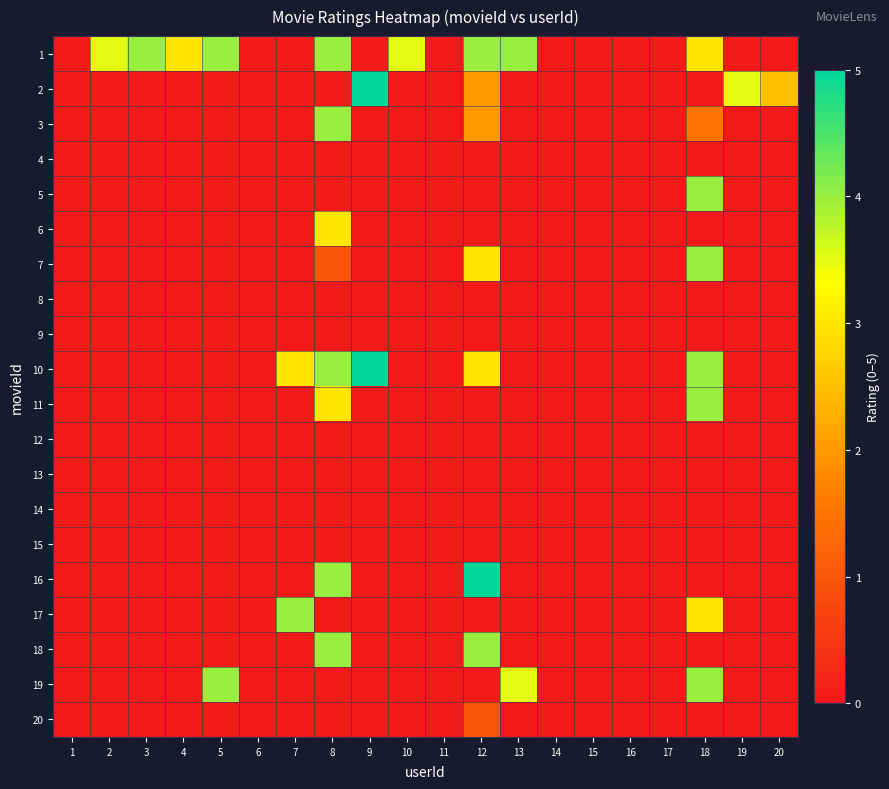

Reading right to left, what are all the values shown in this chart?

1: 20=0.0	19=0.0	18=3.0	17=0.0	16=0.0	15=0.0	14=0.0	13=4.0	12=4.0	11=0.0	10=3.5	9=0.0	8=4.0	7=0.0	6=0.0	5=4.0	4=3.0	3=4.0	2=3.5	1=0.0
2: 20=2.5	19=3.5	18=0.0	17=0.0	16=0.0	15=0.0	14=0.0	13=0.0	12=2.0	11=0.0	10=0.0	9=5.0	8=0.0	7=0.0	6=0.0	5=0.0	4=0.0	3=0.0	2=0.0	1=0.0
3: 20=0.0	19=0.0	18=1.5	17=0.0	16=0.0	15=0.0	14=0.0	13=0.0	12=2.0	11=0.0	10=0.0	9=0.0	8=4.0	7=0.0	6=0.0	5=0.0	4=0.0	3=0.0	2=0.0	1=0.0
4: 20=0.0	19=0.0	18=0.0	17=0.0	16=0.0	15=0.0	14=0.0	13=0.0	12=0.0	11=0.0	10=0.0	9=0.0	8=0.0	7=0.0	6=0.0	5=0.0	4=0.0	3=0.0	2=0.0	1=0.0
5: 20=0.0	19=0.0	18=4.0	17=0.0	16=0.0	15=0.0	14=0.0	13=0.0	12=0.0	11=0.0	10=0.0	9=0.0	8=0.0	7=0.0	6=0.0	5=0.0	4=0.0	3=0.0	2=0.0	1=0.0
6: 20=0.0	19=0.0	18=0.0	17=0.0	16=0.0	15=0.0	14=0.0	13=0.0	12=0.0	11=0.0	10=0.0	9=0.0	8=3.0	7=0.0	6=0.0	5=0.0	4=0.0	3=0.0	2=0.0	1=0.0
7: 20=0.0	19=0.0	18=4.0	17=0.0	16=0.0	15=0.0	14=0.0	13=0.0	12=3.0	11=0.0	10=0.0	9=0.0	8=1.0	7=0.0	6=0.0	5=0.0	4=0.0	3=0.0	2=0.0	1=0.0
8: 20=0.0	19=0.0	18=0.0	17=0.0	16=0.0	15=0.0	14=0.0	13=0.0	12=0.0	11=0.0	10=0.0	9=0.0	8=0.0	7=0.0	6=0.0	5=0.0	4=0.0	3=0.0	2=0.0	1=0.0
9: 20=0.0	19=0.0	18=0.0	17=0.0	16=0.0	15=0.0	14=0.0	13=0.0	12=0.0	11=0.0	10=0.0	9=0.0	8=0.0	7=0.0	6=0.0	5=0.0	4=0.0	3=0.0	2=0.0	1=0.0
10: 20=0.0	19=0.0	18=4.0	17=0.0	16=0.0	15=0.0	14=0.0	13=0.0	12=3.0	11=0.0	10=0.0	9=5.0	8=4.0	7=3.0	6=0.0	5=0.0	4=0.0	3=0.0	2=0.0	1=0.0
11: 20=0.0	19=0.0	18=4.0	17=0.0	16=0.0	15=0.0	14=0.0	13=0.0	12=0.0	11=0.0	10=0.0	9=0.0	8=3.0	7=0.0	6=0.0	5=0.0	4=0.0	3=0.0	2=0.0	1=0.0
12: 20=0.0	19=0.0	18=0.0	17=0.0	16=0.0	15=0.0	14=0.0	13=0.0	12=0.0	11=0.0	10=0.0	9=0.0	8=0.0	7=0.0	6=0.0	5=0.0	4=0.0	3=0.0	2=0.0	1=0.0
13: 20=0.0	19=0.0	18=0.0	17=0.0	16=0.0	15=0.0	14=0.0	13=0.0	12=0.0	11=0.0	10=0.0	9=0.0	8=0.0	7=0.0	6=0.0	5=0.0	4=0.0	3=0.0	2=0.0	1=0.0
14: 20=0.0	19=0.0	18=0.0	17=0.0	16=0.0	15=0.0	14=0.0	13=0.0	12=0.0	11=0.0	10=0.0	9=0.0	8=0.0	7=0.0	6=0.0	5=0.0	4=0.0	3=0.0	2=0.0	1=0.0
15: 20=0.0	19=0.0	18=0.0	17=0.0	16=0.0	15=0.0	14=0.0	13=0.0	12=0.0	11=0.0	10=0.0	9=0.0	8=0.0	7=0.0	6=0.0	5=0.0	4=0.0	3=0.0	2=0.0	1=0.0
16: 20=0.0	19=0.0	18=0.0	17=0.0	16=0.0	15=0.0	14=0.0	13=0.0	12=5.0	11=0.0	10=0.0	9=0.0	8=4.0	7=0.0	6=0.0	5=0.0	4=0.0	3=0.0	2=0.0	1=0.0
17: 20=0.0	19=0.0	18=3.0	17=0.0	16=0.0	15=0.0	14=0.0	13=0.0	12=0.0	11=0.0	10=0.0	9=0.0	8=0.0	7=4.0	6=0.0	5=0.0	4=0.0	3=0.0	2=0.0	1=0.0
18: 20=0.0	19=0.0	18=0.0	17=0.0	16=0.0	15=0.0	14=0.0	13=0.0	12=4.0	11=0.0	10=0.0	9=0.0	8=4.0	7=0.0	6=0.0	5=0.0	4=0.0	3=0.0	2=0.0	1=0.0
19: 20=0.0	19=0.0	18=4.0	17=0.0	16=0.0	15=0.0	14=0.0	13=3.5	12=0.0	11=0.0	10=0.0	9=0.0	8=0.0	7=0.0	6=0.0	5=4.0	4=0.0	3=0.0	2=0.0	1=0.0
20: 20=0.0	19=0.0	18=0.0	17=0.0	16=0.0	15=0.0	14=0.0	13=0.0	12=1.0	11=0.0	10=0.0	9=0.0	8=0.0	7=0.0	6=0.0	5=0.0	4=0.0	3=0.0	2=0.0	1=0.0